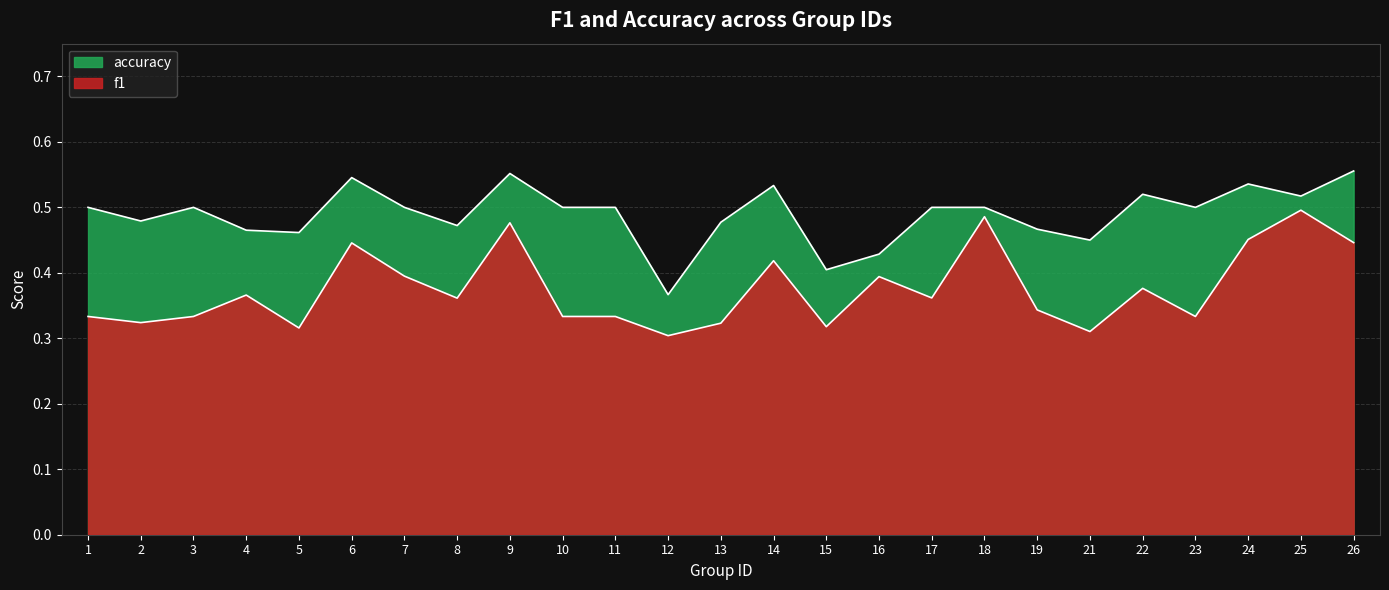

What is the sum of the accuracy values at 16 and 1?

0.9